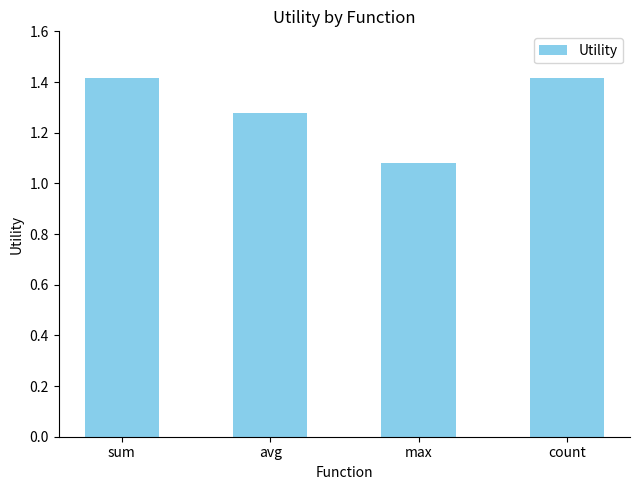

How many bars are there in total?

4